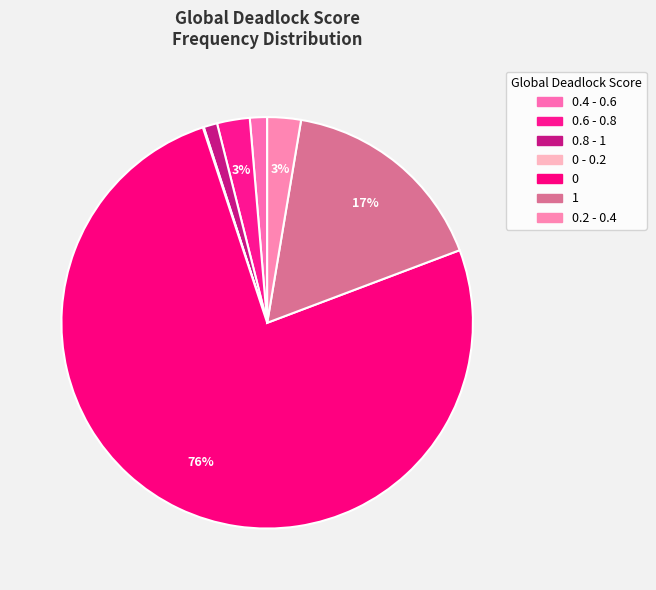

Which has a higher value, 0.2 - 0.4 or 0 - 0.2?

0.2 - 0.4